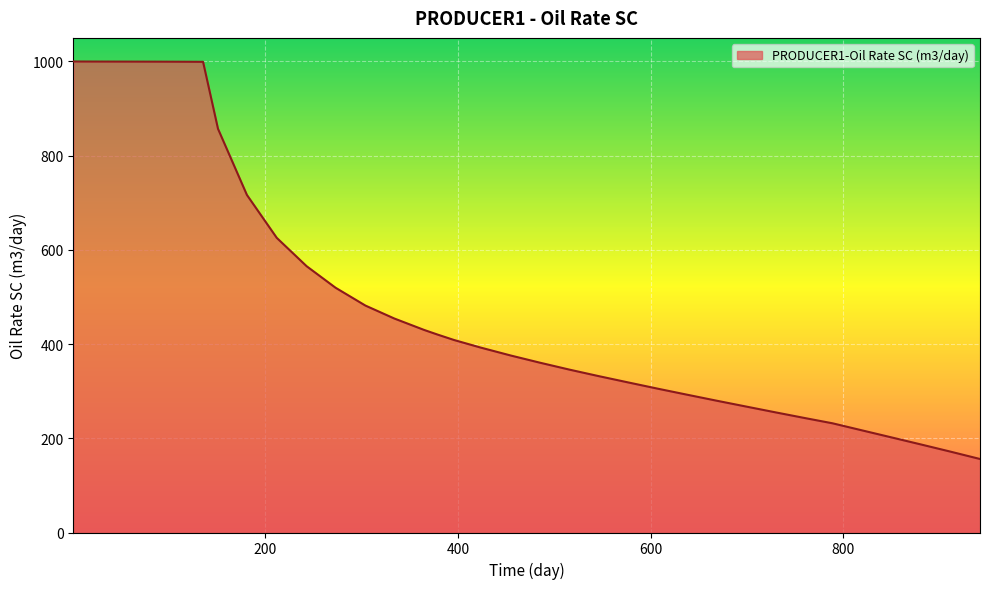

Does the chart display data point markers on the line(s)?

No